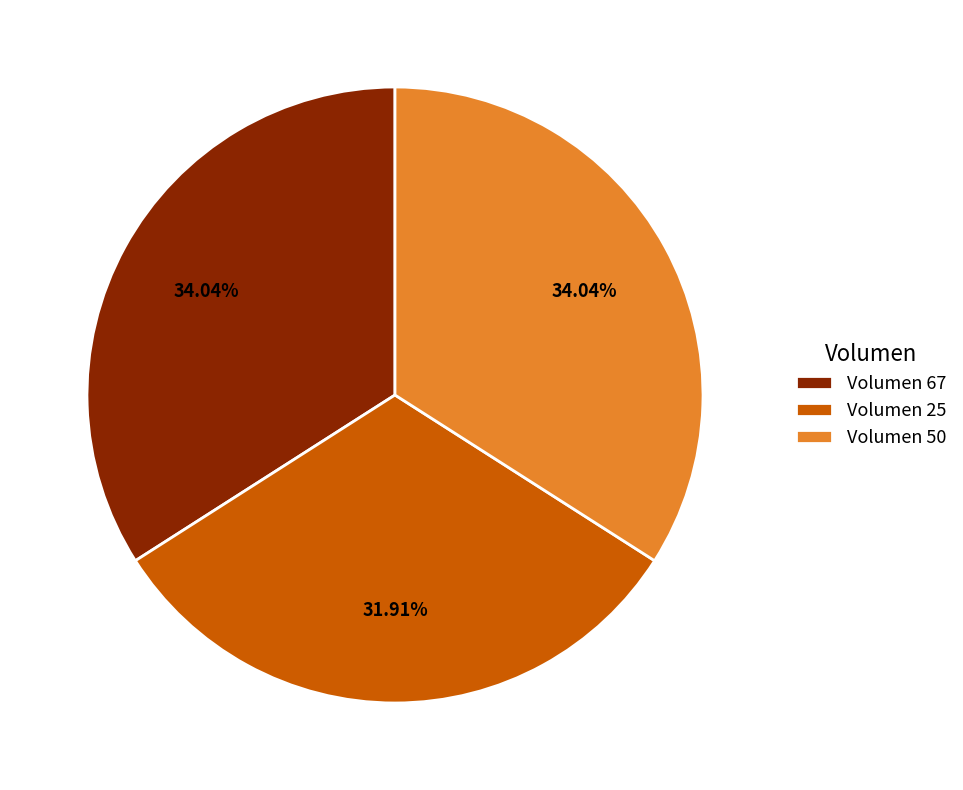

The Volumen 50 slice represents 20% of the pie. True or false?

False